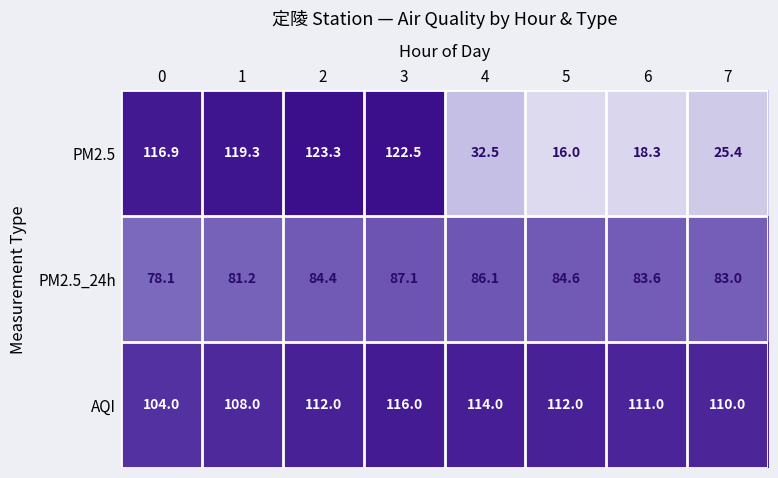

Rank the series at 5 from highest to lowest value.

AQI, PM2.5_24h, PM2.5